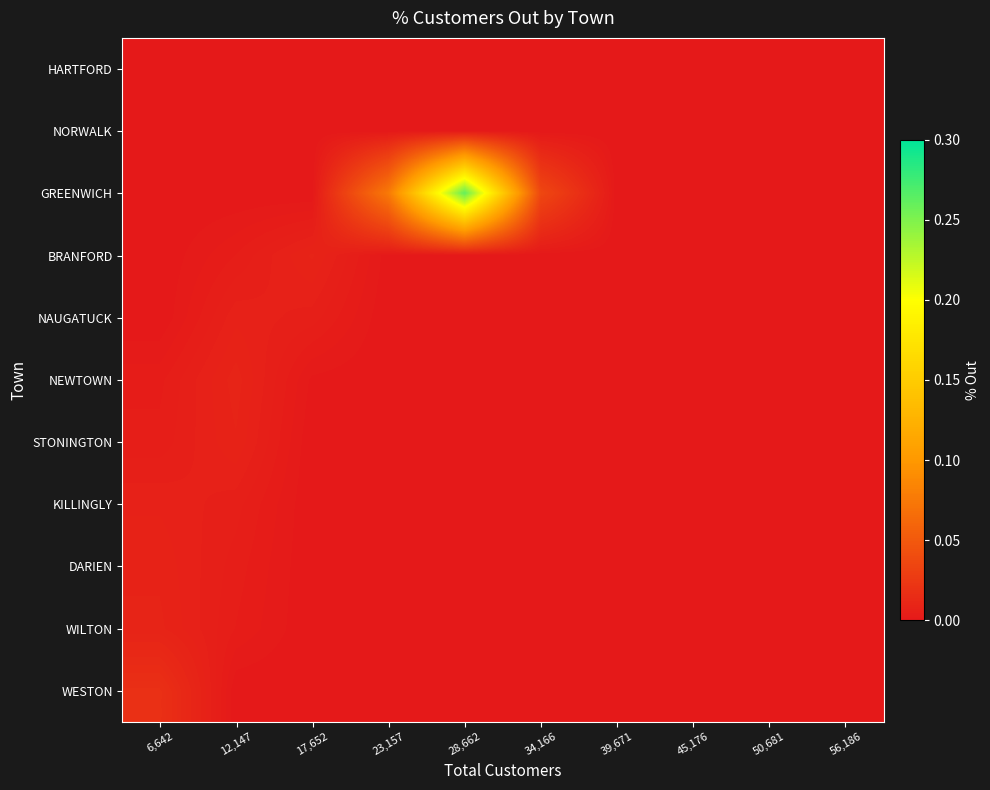

Reading left to right, what are all the values shown in this chart?

WESTON: 6,642=0.0	12,147=0.0	17,652=0.0	23,157=0.0	28,662=0.0	34,166=0.0	39,671=0.0	45,176=0.0	50,681=0.0	56,186=0.0
WILTON: 6,642=0.0	12,147=0.0	17,652=0.0	23,157=0.0	28,662=0.0	34,166=0.0	39,671=0.0	45,176=0.0	50,681=0.0	56,186=0.0
DARIEN: 6,642=0.0	12,147=0.0	17,652=0.0	23,157=0.0	28,662=0.0	34,166=0.0	39,671=0.0	45,176=0.0	50,681=0.0	56,186=0.0
KILLINGLY: 6,642=0.0	12,147=0.0	17,652=0.0	23,157=0.0	28,662=0.0	34,166=0.0	39,671=0.0	45,176=0.0	50,681=0.0	56,186=0.0
STONINGTON: 6,642=0.0	12,147=0.0	17,652=0.0	23,157=0.0	28,662=0.0	34,166=0.0	39,671=0.0	45,176=0.0	50,681=0.0	56,186=0.0
NEWTOWN: 6,642=0.0	12,147=0.0	17,652=0.0	23,157=0.0	28,662=0.0	34,166=0.0	39,671=0.0	45,176=0.0	50,681=0.0	56,186=0.0
NAUGATUCK: 6,642=0.0	12,147=0.0	17,652=0.0	23,157=0.0	28,662=0.0	34,166=0.0	39,671=0.0	45,176=0.0	50,681=0.0	56,186=0.0
BRANFORD: 6,642=0.0	12,147=0.0	17,652=0.0	23,157=0.0	28,662=0.0	34,166=0.0	39,671=0.0	45,176=0.0	50,681=0.0	56,186=0.0
GREENWICH: 6,642=0.0	12,147=0.0	17,652=0.0	23,157=0.1	28,662=0.3	34,166=0.0	39,671=0.0	45,176=0.0	50,681=0.0	56,186=0.0
NORWALK: 6,642=0.0	12,147=0.0	17,652=0.0	23,157=0.0	28,662=0.0	34,166=0.0	39,671=0.0	45,176=0.0	50,681=0.0	56,186=0.0
HARTFORD: 6,642=0.0	12,147=0.0	17,652=0.0	23,157=0.0	28,662=0.0	34,166=0.0	39,671=0.0	45,176=0.0	50,681=0.0	56,186=0.0